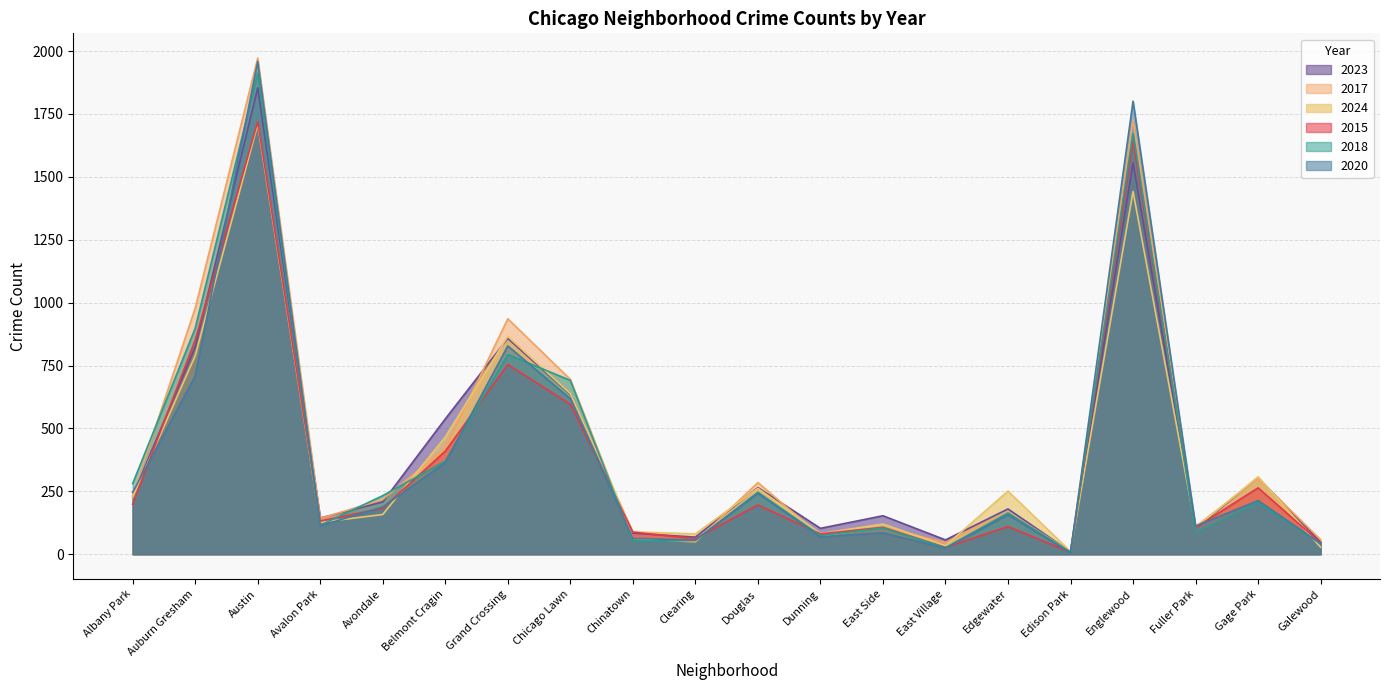

Count the number of categories in the chart.

20